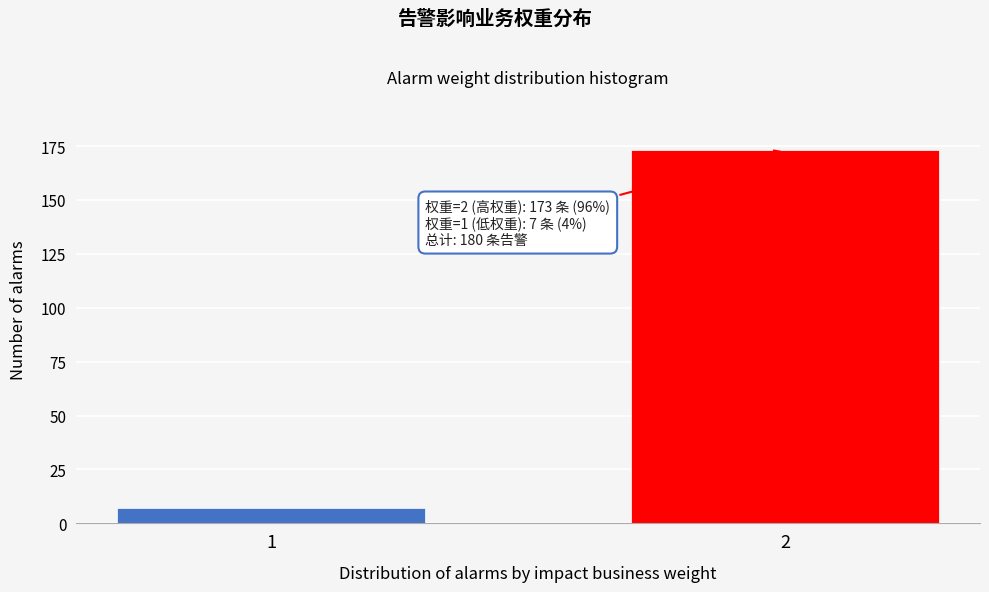

Reading left to right, extract all data points from this chart.

7	173